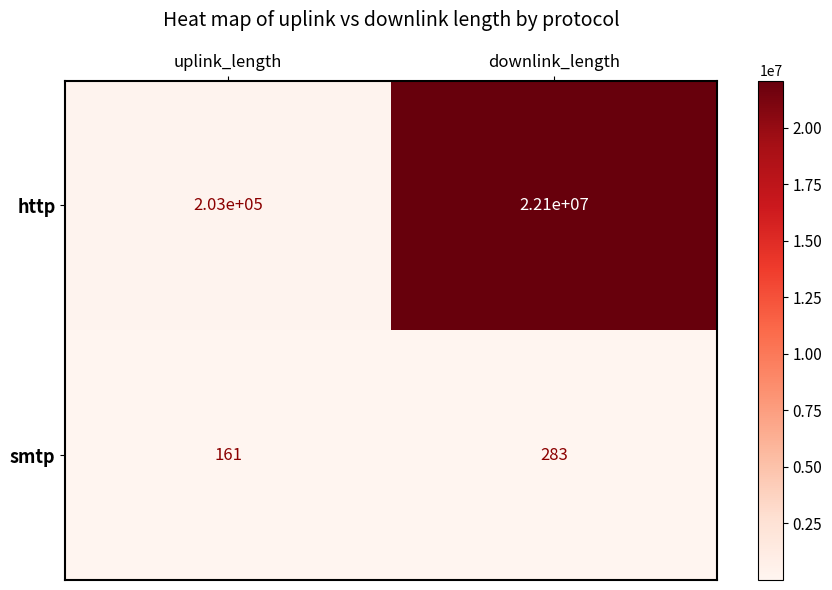

The value of smtp at uplink_length is 161. True or false?

True